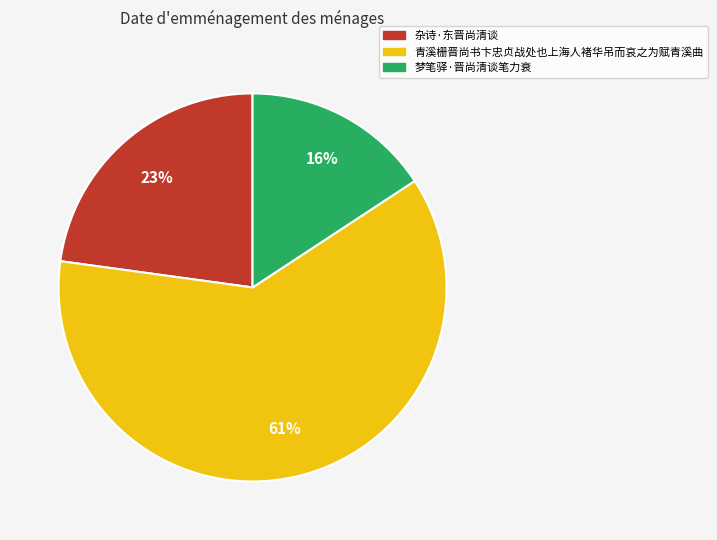

Which slice is the largest?

青溪栅晋尚书卞忠贞战处也上海人褚华吊而哀之为赋青溪曲